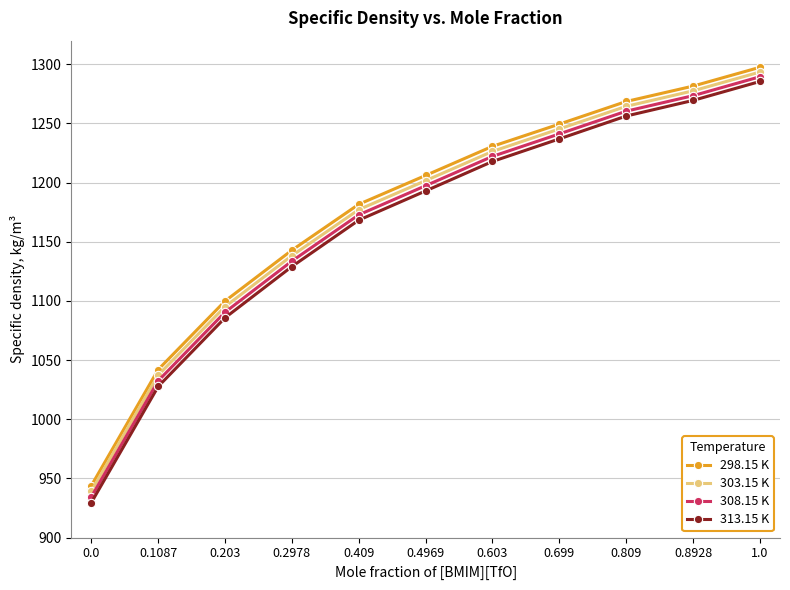

At which category is the sum across all series the highest?

1.0